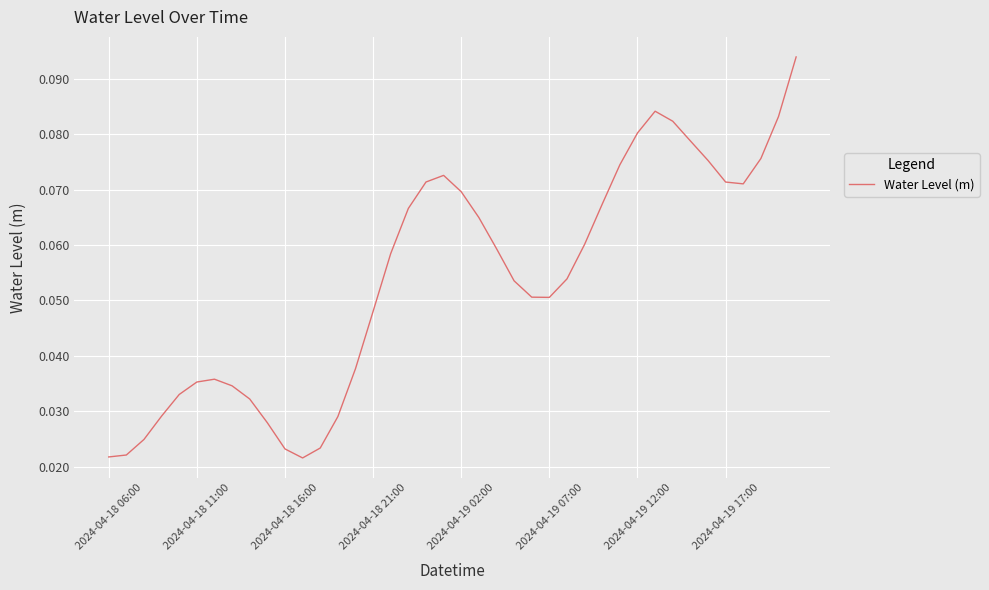

How many points are higher than both their immediate neighbors (excluding endpoints)?

3